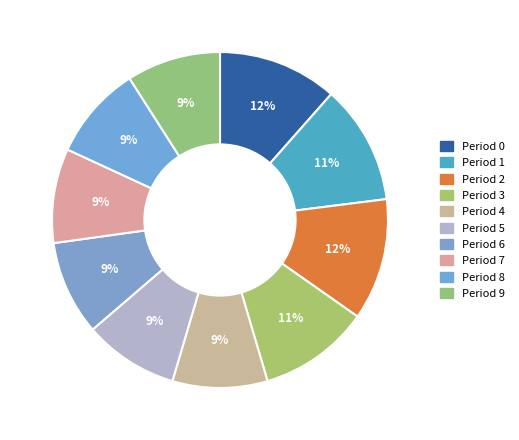

How many segments does this pie chart have?

10